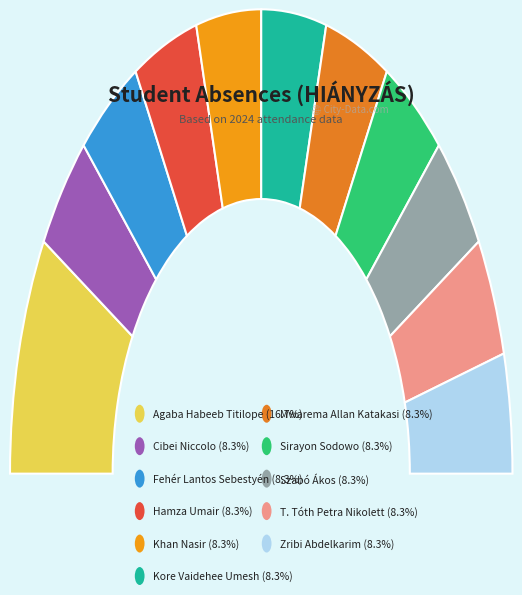

To the nearest percent, what is the average slice percentage?

9%